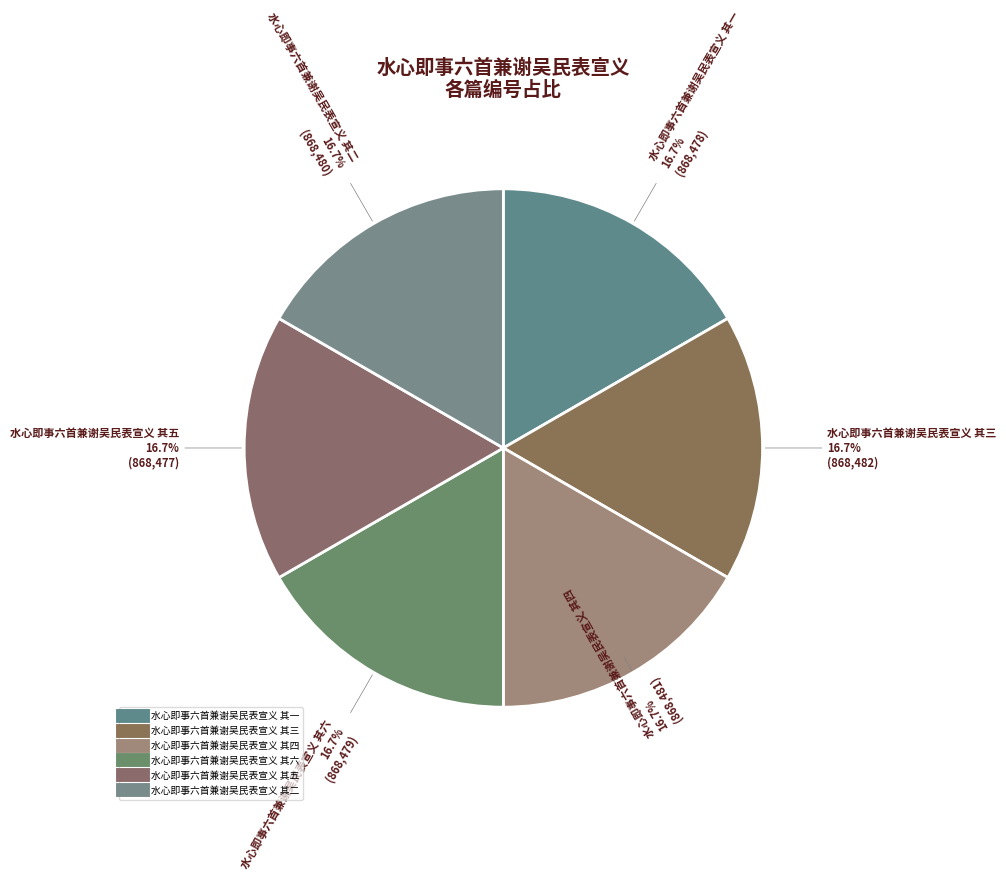

Which has a higher value, 水心即事六首兼谢吴民表宣义 其四 or 水心即事六首兼谢吴民表宣义 其二?

水心即事六首兼谢吴民表宣义 其四